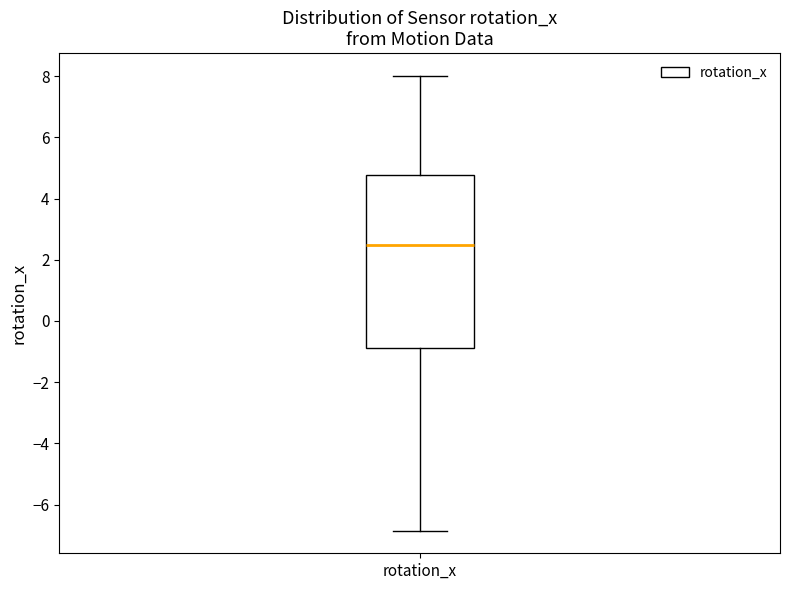

Read this box plot against the y-axis: the position of the median line, the range covered by the box, and the ends of both whiskers. The values are not printed on the chart, so give them approximately, as read against the axis.

median 2.4, box -0.8 to 4.8, whiskers -6.8 to 8.0